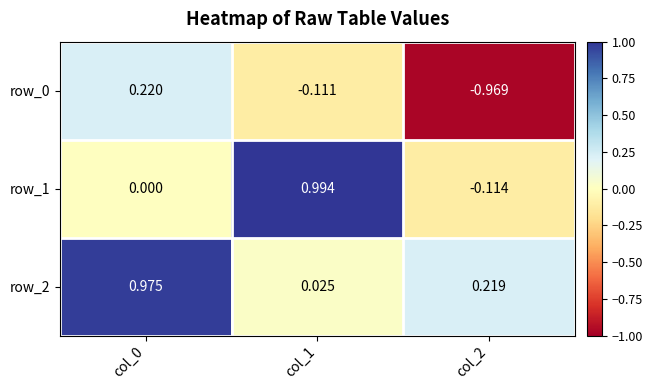

Which series has the largest total across all categories?

row_2